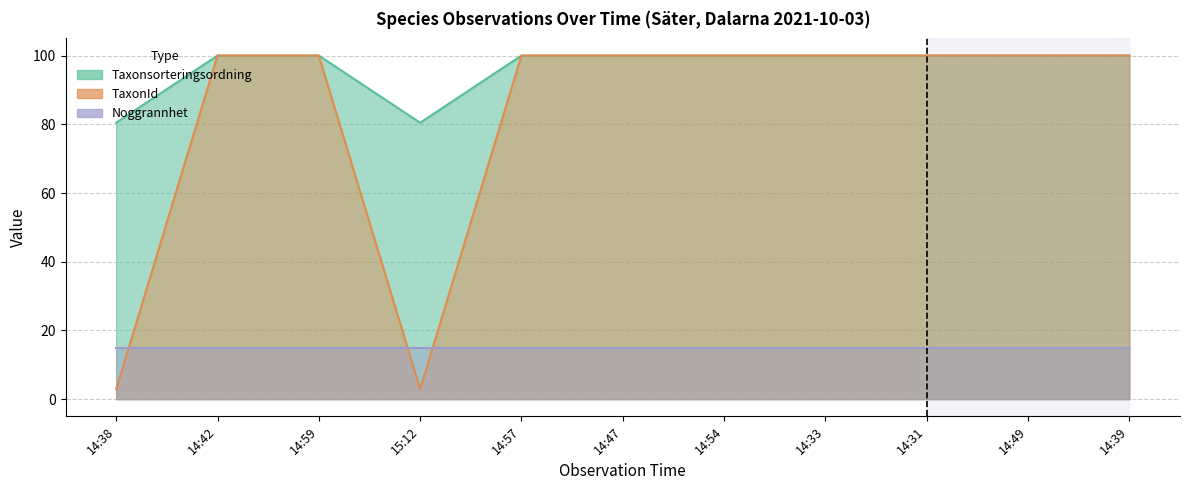

Which series changed the most between 14:31 and 14:49?

Taxonsorteringsordning